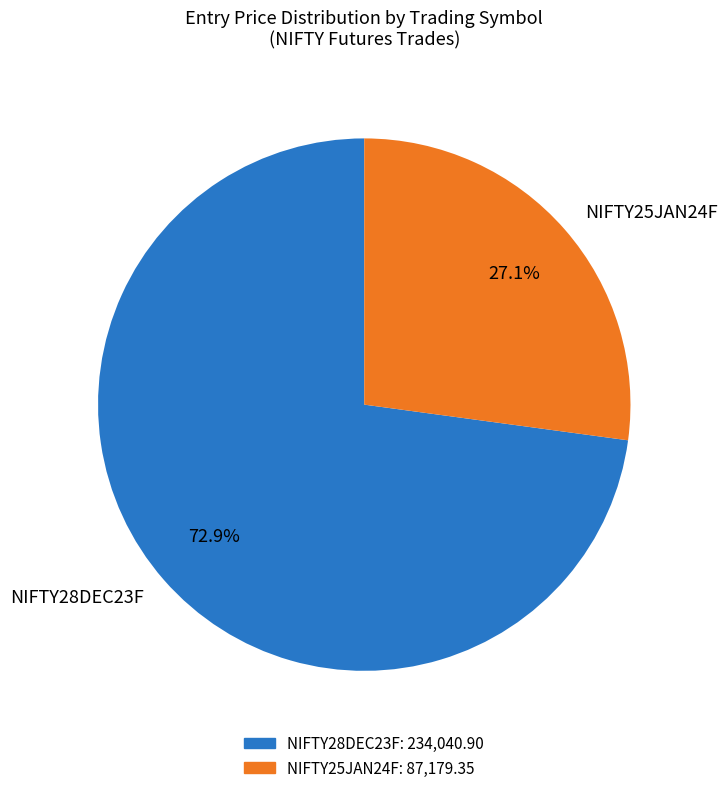

What percentage is NOT represented by NIFTY28DEC23F?

27.1%